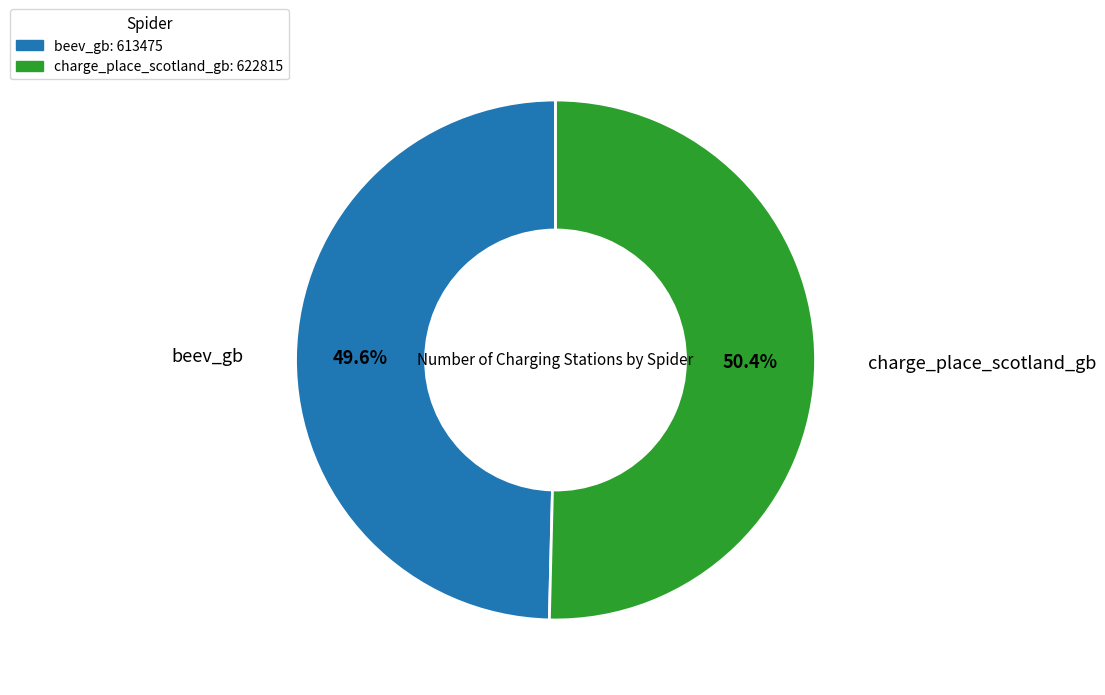

Is it true that charge_place_scotland_gb is 42% of the pie?

False